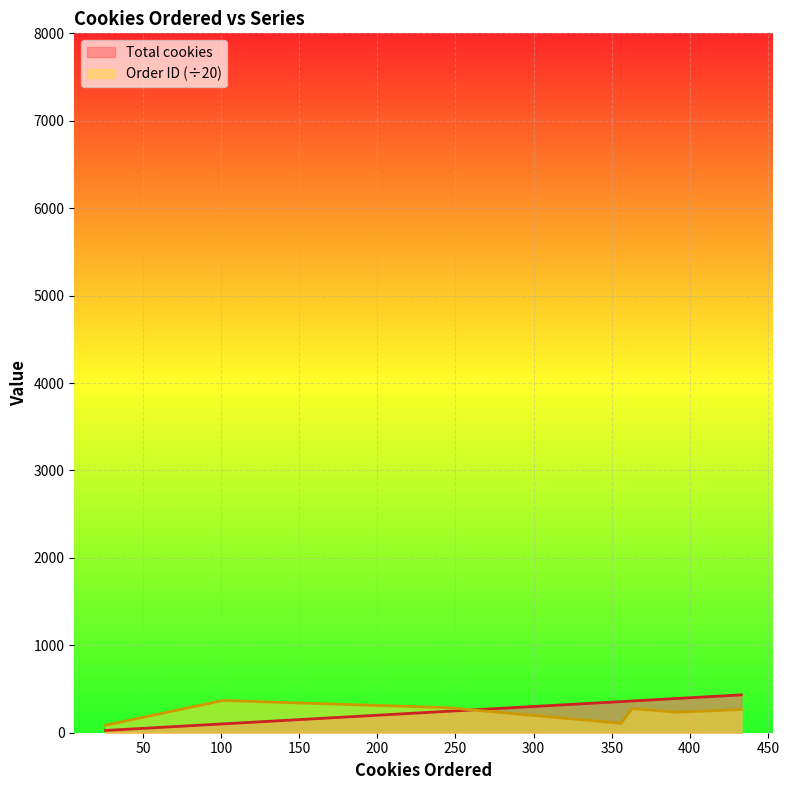

Reading right to left, list all the values displayed in this chart.

Total cookies: 433=433.0	392=392.0	363=363.0	356=356.0	245=245.0	101=101.0	26=26.0
Order ID: 433=265.7	392=234.4	363=276.3	356=107.4	245=286.3	101=368.7	26=85.6